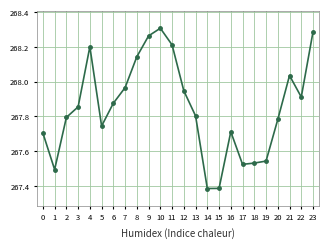

At which category does the data reach its first local valley?

1